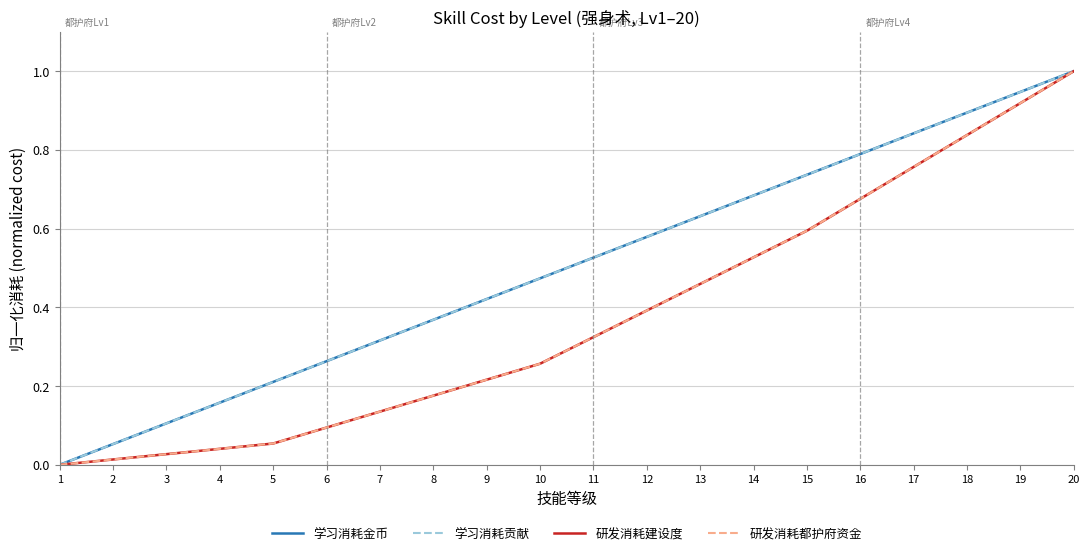

The value of 研发消耗建设度 at 19 is 0.4. True or false?

False